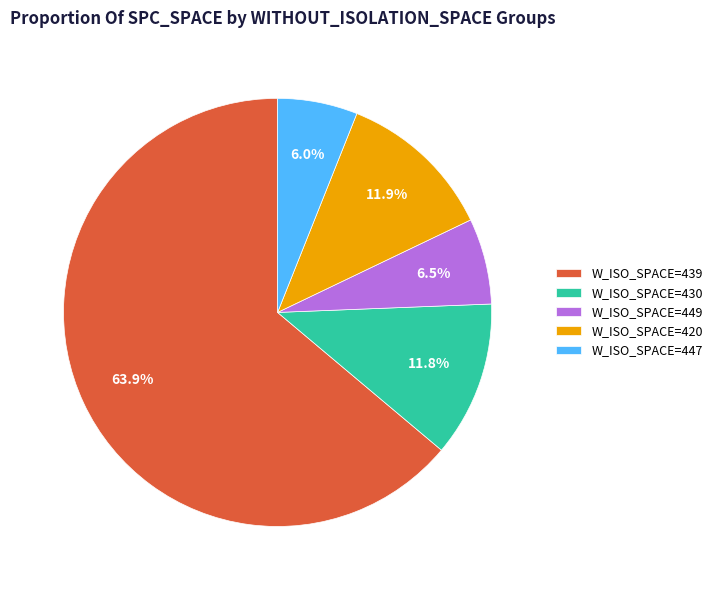

Which category accounts for the majority?

W_ISO_SPACE=439